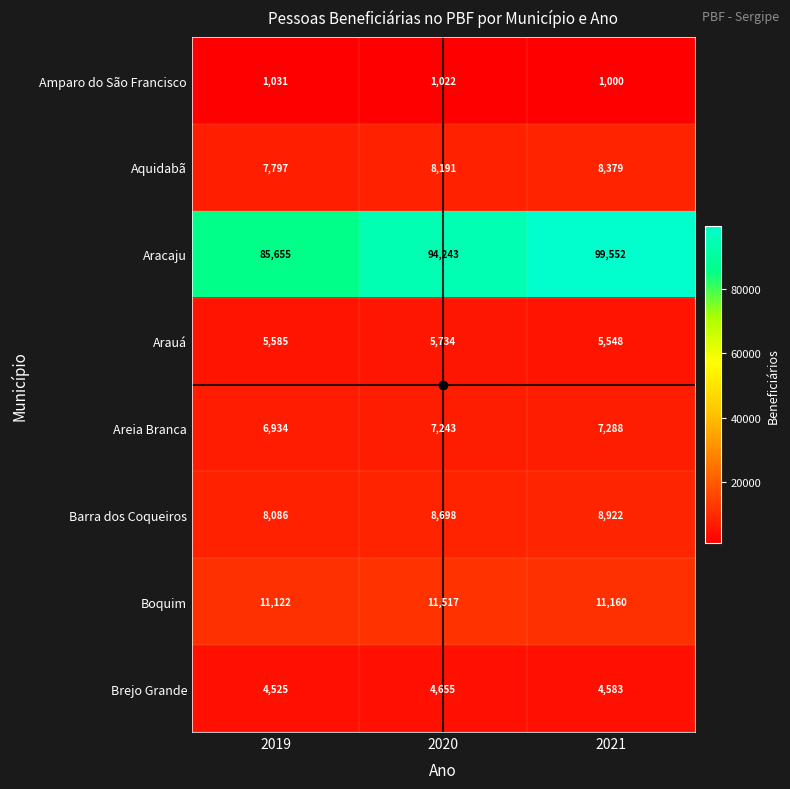

At which label is Aracaju closest to 92603?

2020